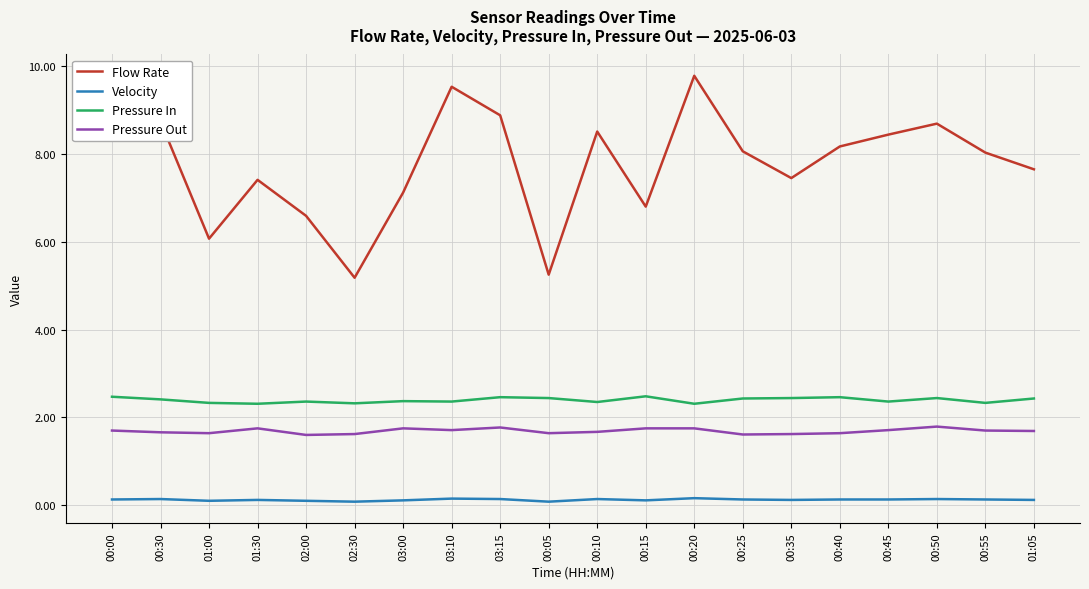

What is the highest value of the Pressure Out series?

1.8